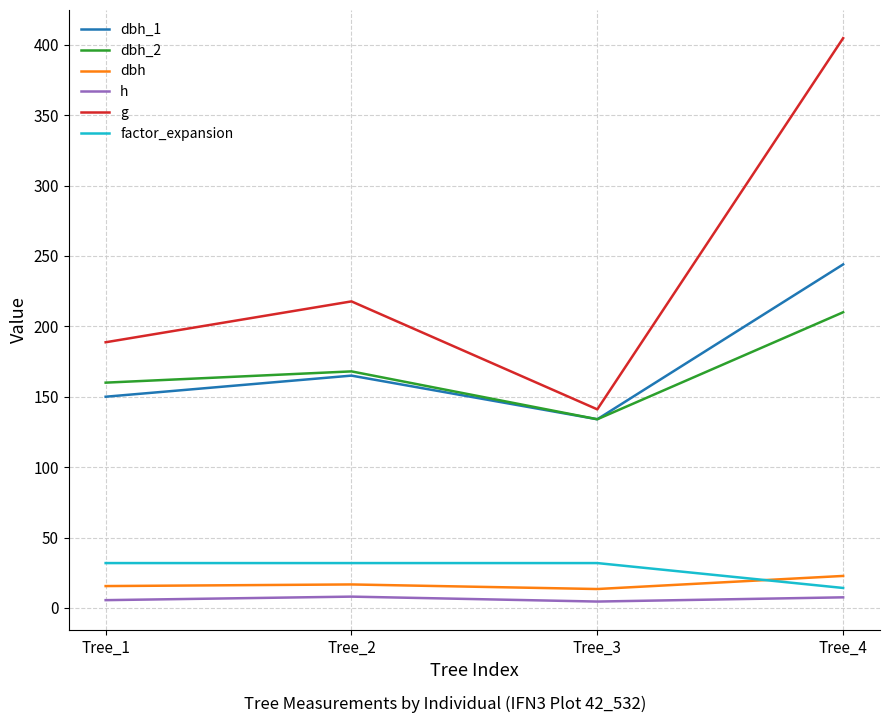

At which category does the chart reach its peak across all series?

Tree_4